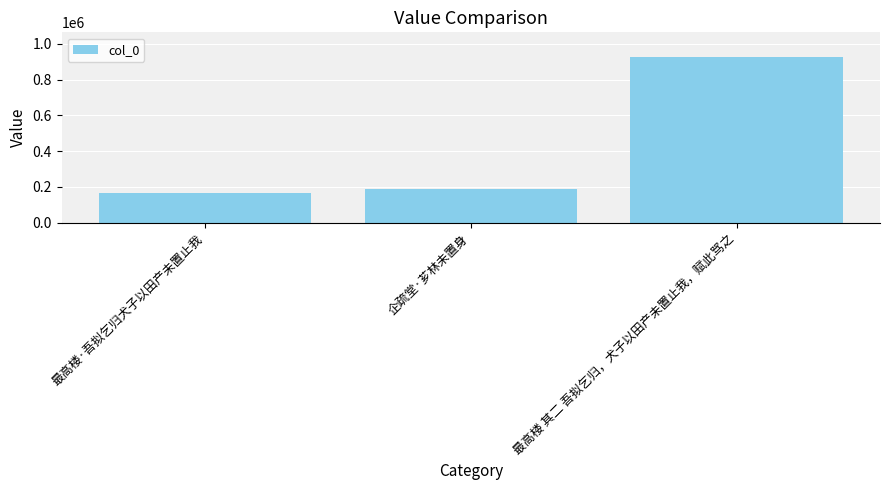

Count the number of categories in the chart.

3